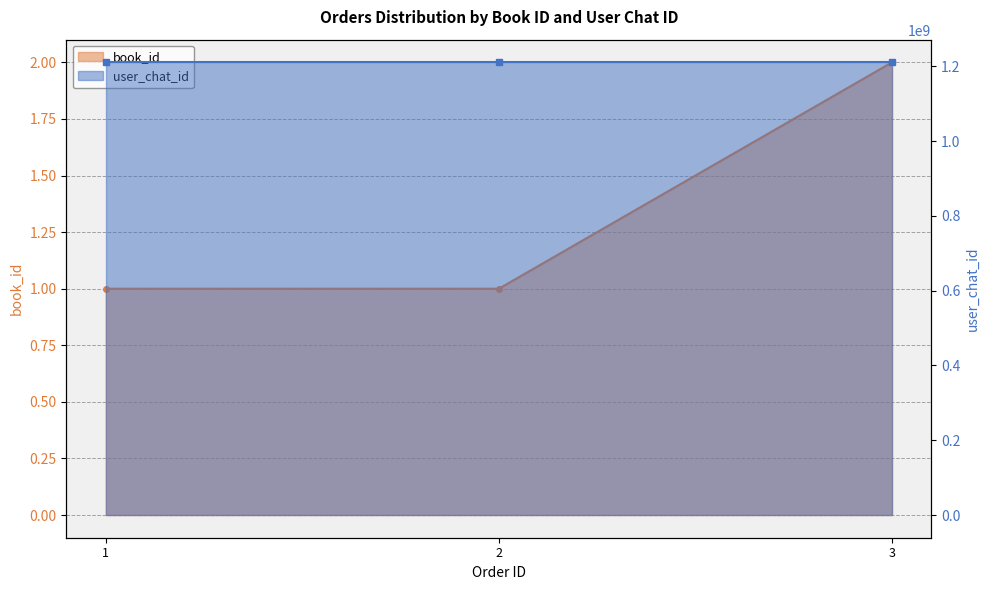

The value at 1 is 1. True or false?

True